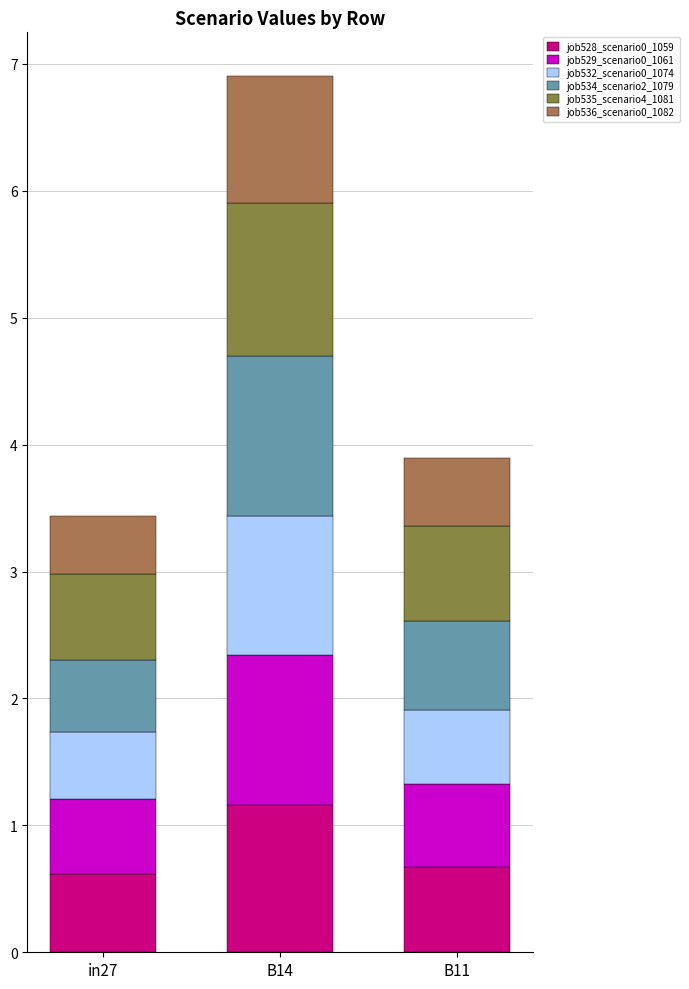

What is the lowest value of the job528_scenario0_1059 series?

0.6